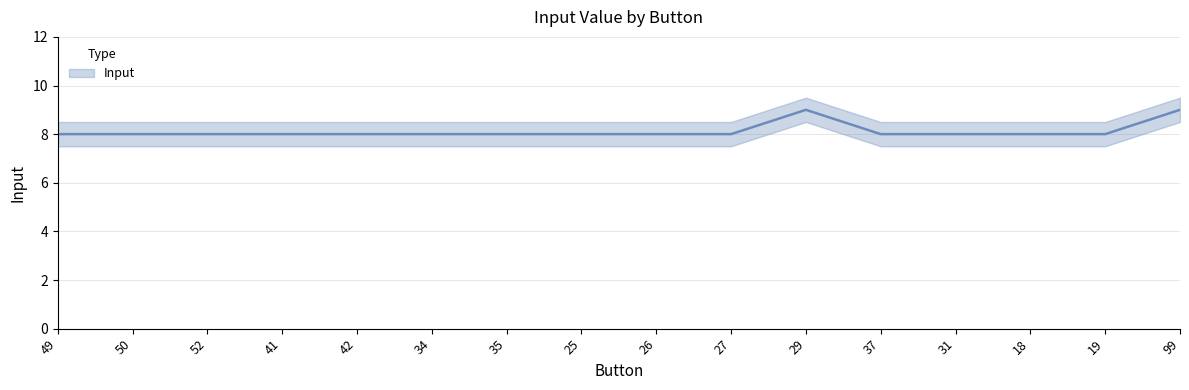

The chart shows a value of 8 at 49. True or false?

True